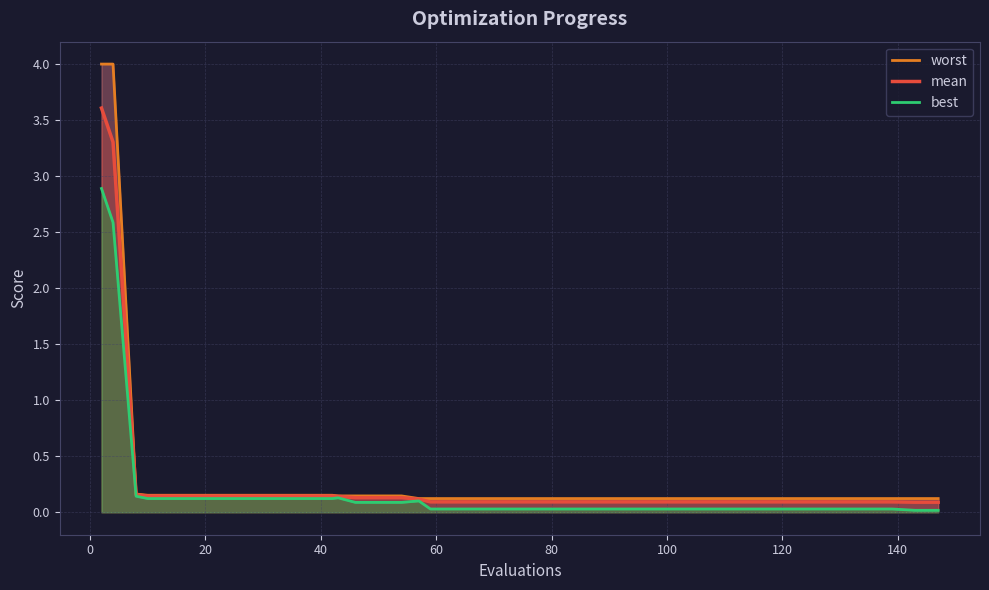

Which series has the largest range (max minus min)?

worst